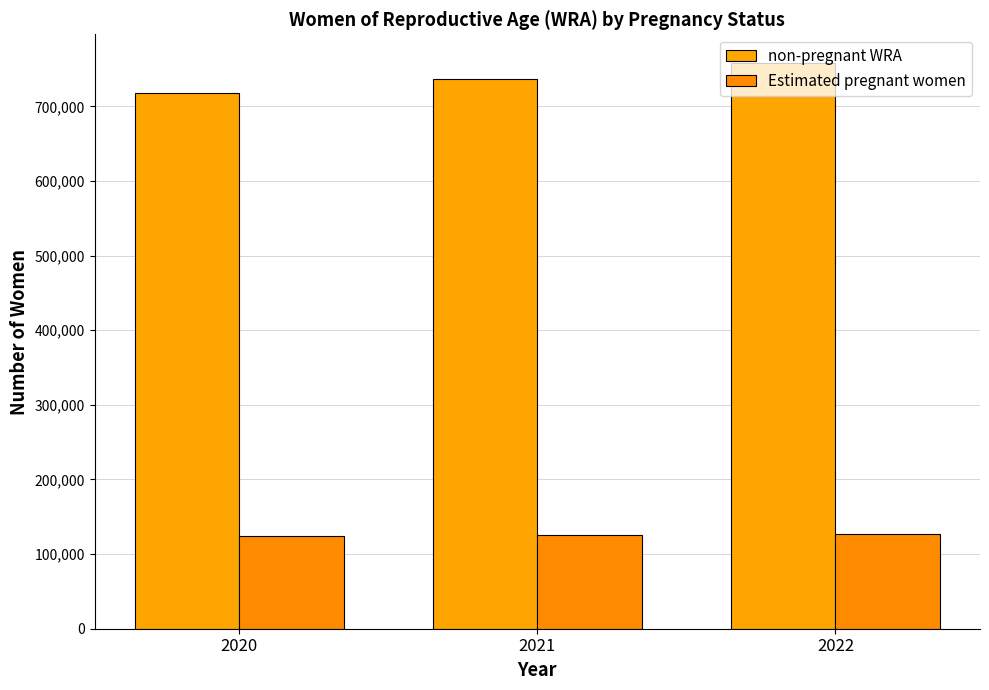

How many groups of bars are there?

3